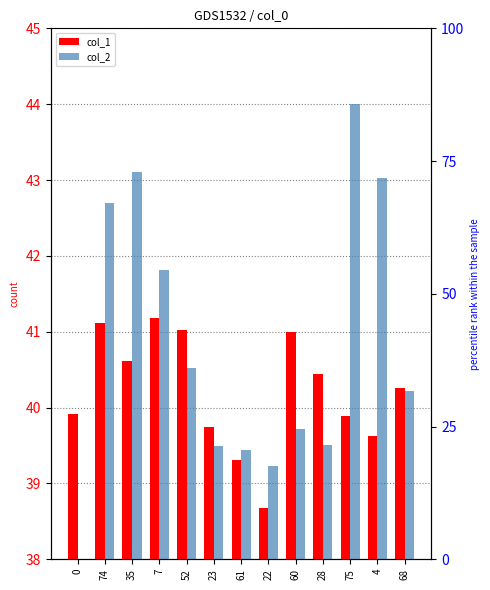

How many values in the col_1 series are below 40?

6